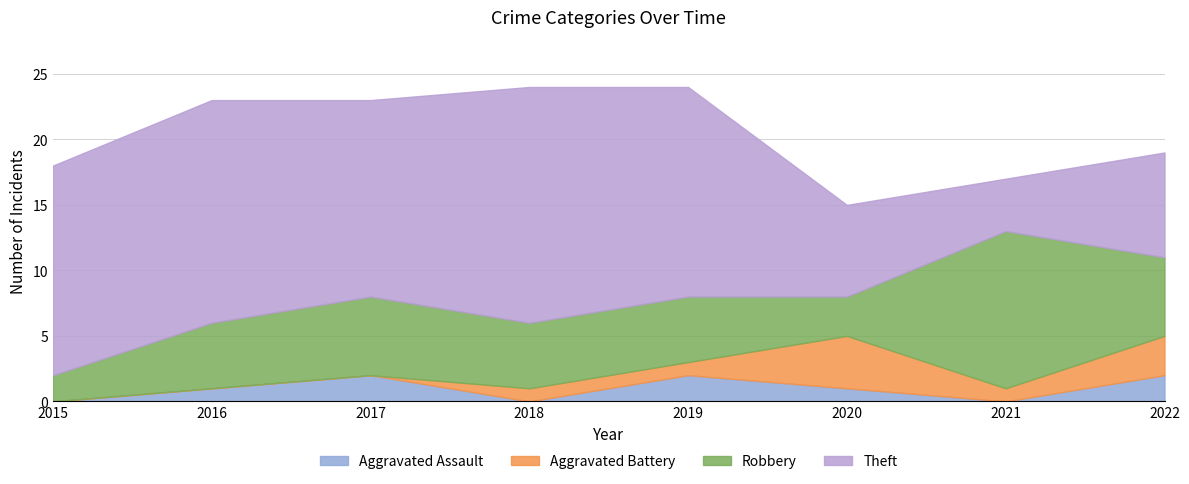

At how many categories does at least one series exceed 12?

5